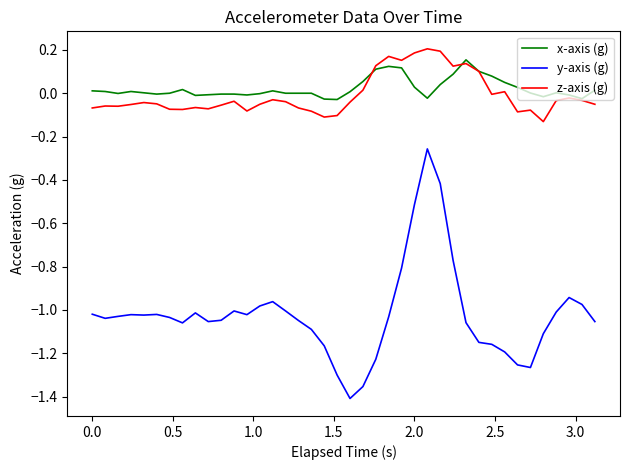

Which series has the widest spread of values?

y-axis (g)